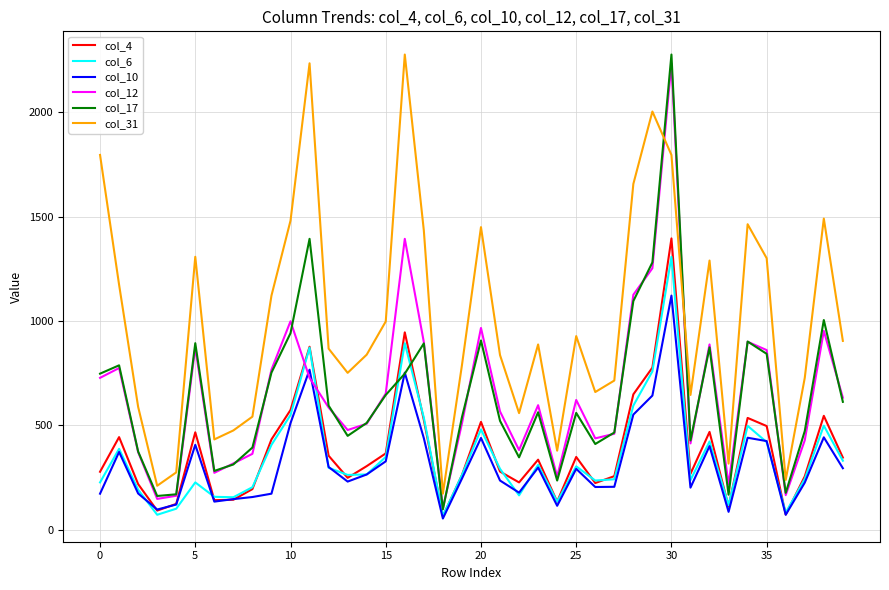

Which series has the largest total across all categories?

col_31